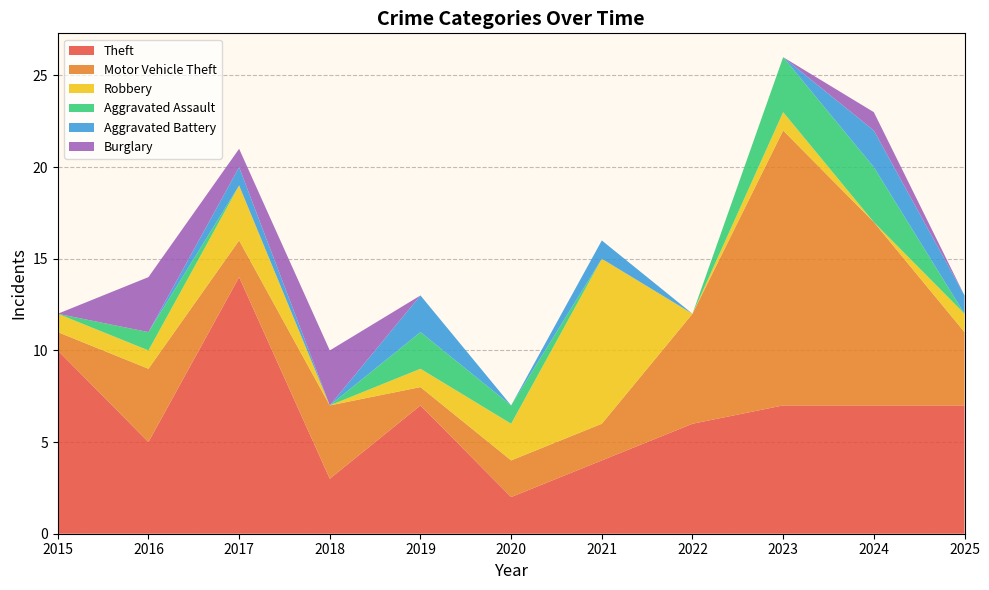

Reading left to right, list all the values displayed in this chart.

Theft: 2015=10	2016=5	2017=14	2018=3	2019=7	2020=2	2021=4	2022=6	2023=7	2024=7	2025=7
Motor Vehicle Theft: 2015=1	2016=4	2017=2	2018=4	2019=1	2020=2	2021=2	2022=6	2023=15	2024=10	2025=4
Robbery: 2015=1	2016=1	2017=3	2018=0	2019=1	2020=2	2021=9	2022=0	2023=1	2024=0	2025=1
Aggravated Assault: 2015=0	2016=1	2017=0	2018=0	2019=2	2020=1	2021=0	2022=0	2023=3	2024=3	2025=0
Aggravated Battery: 2015=0	2016=0	2017=1	2018=0	2019=2	2020=0	2021=1	2022=0	2023=0	2024=2	2025=1
Burglary: 2015=0	2016=3	2017=1	2018=3	2019=0	2020=0	2021=0	2022=0	2023=0	2024=1	2025=0